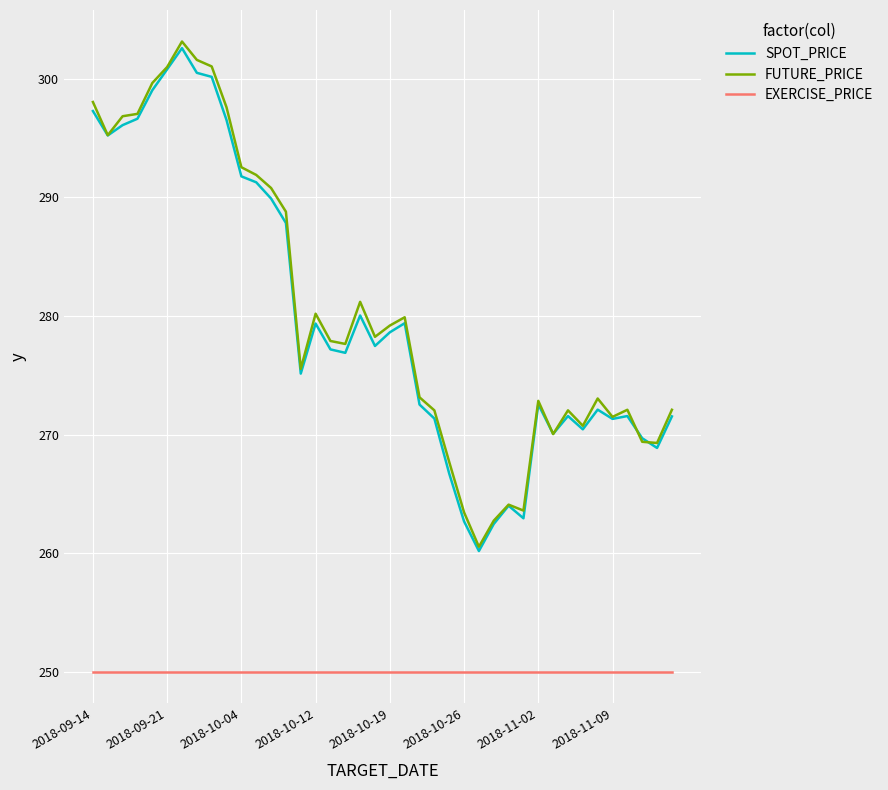

What is the minimum value shown in the chart?

250.0